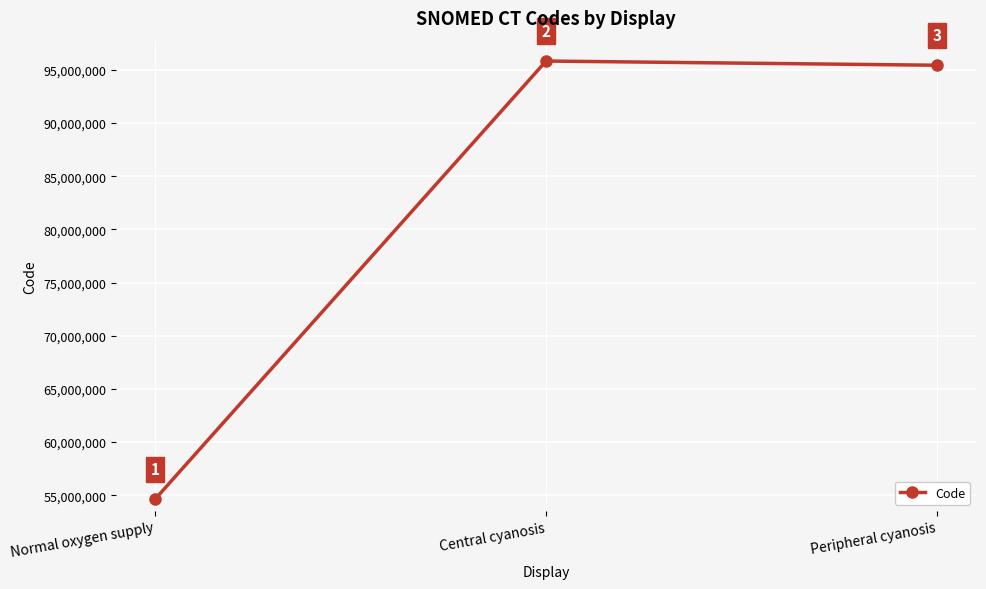

Count the number of data series in this chart.

1